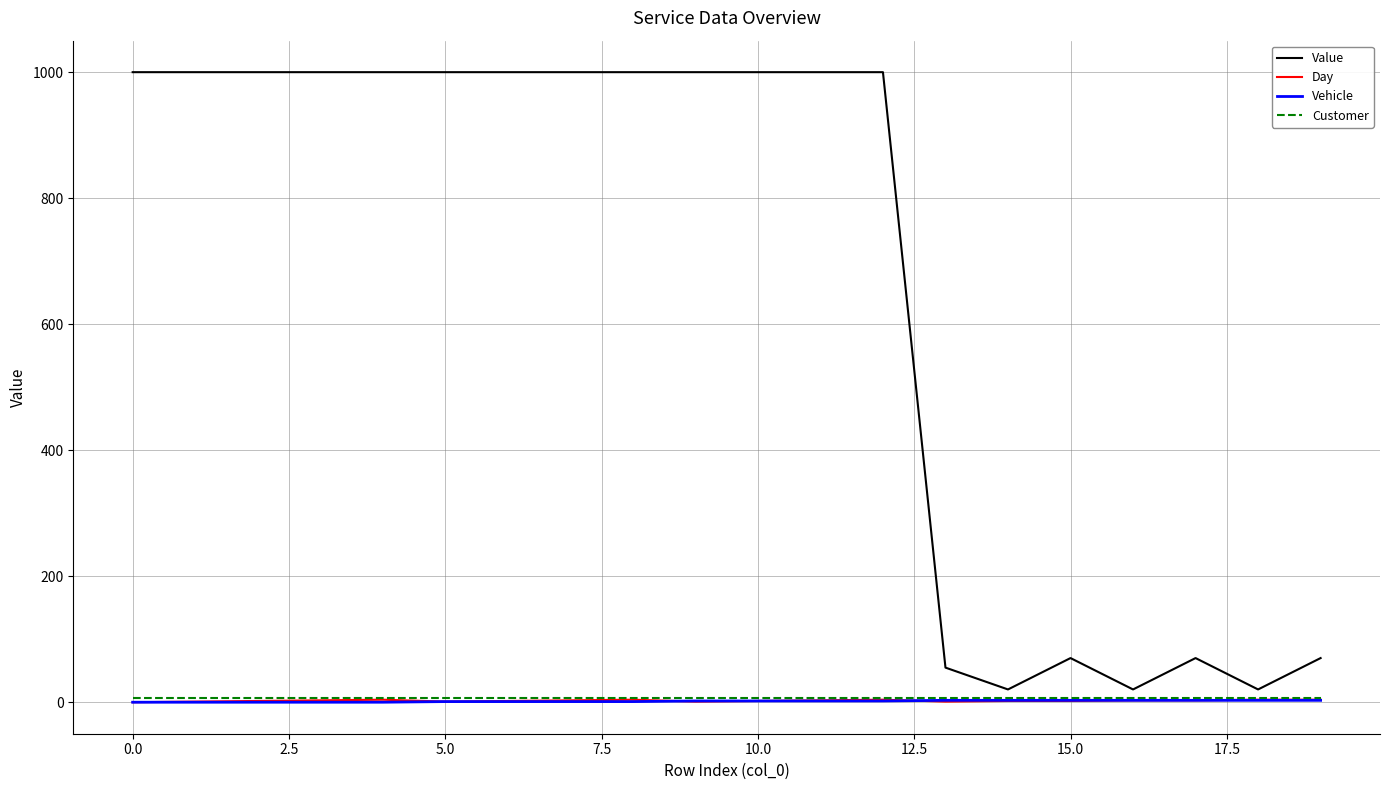

Which series has the widest spread of values?

Value